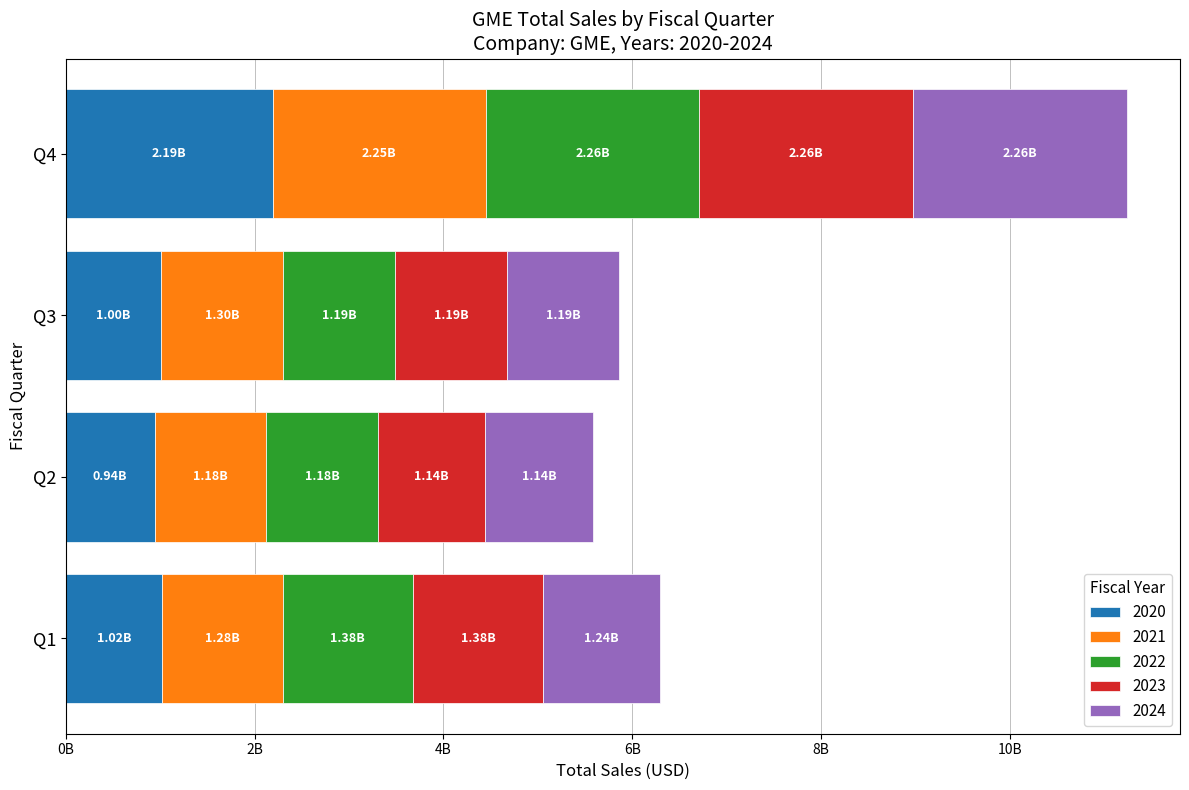

What are all the series names shown in the legend?

2020, 2021, 2022, 2023, 2024